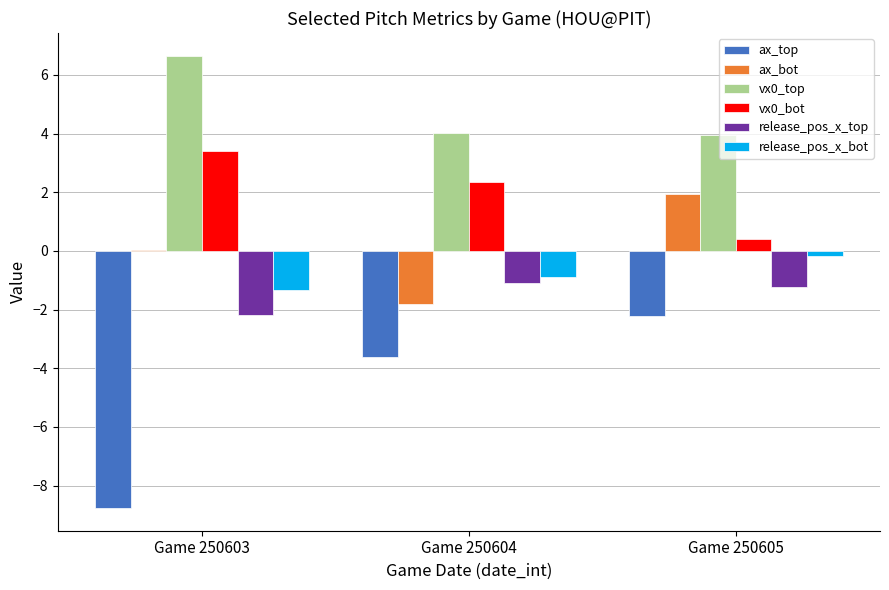

True or false: release_pos_x_top has a value of -3.2 at Game 250603.

False